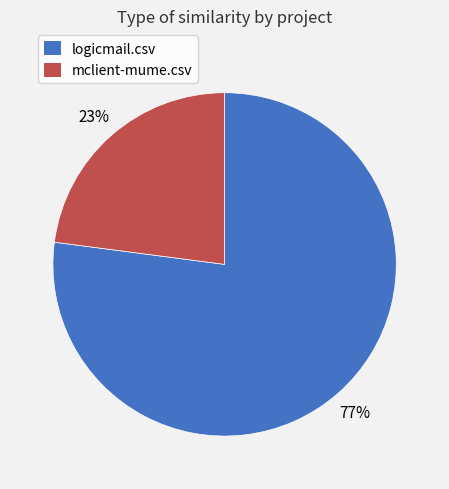

What percentage is the logicmail.csv slice, to the nearest percent?

77%